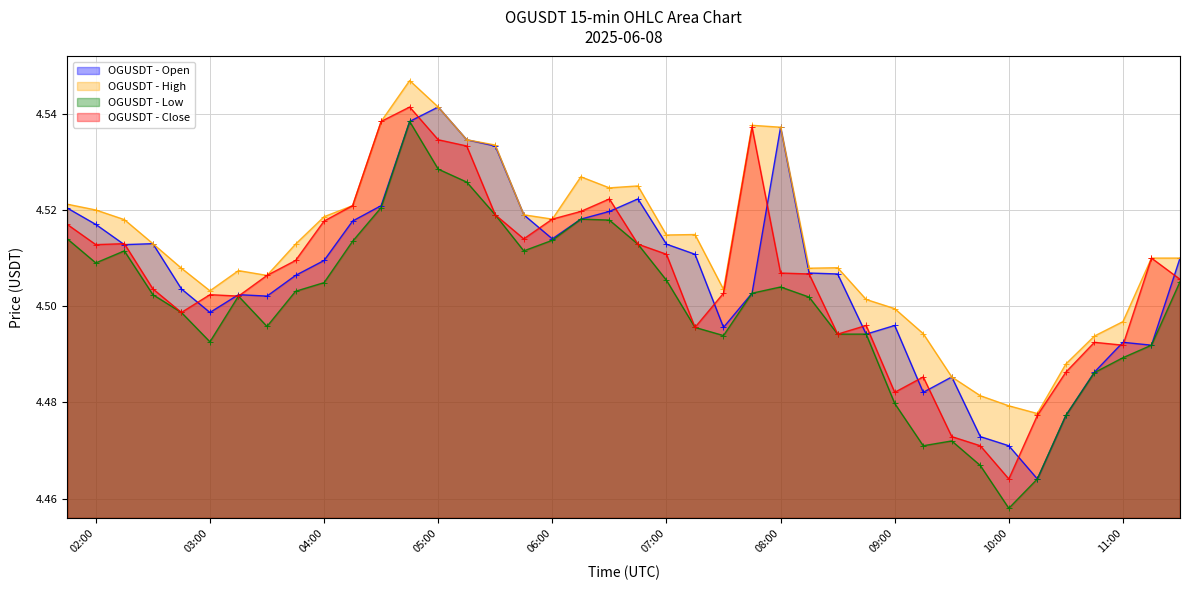

Count the high values in the range 4 to 5.

40